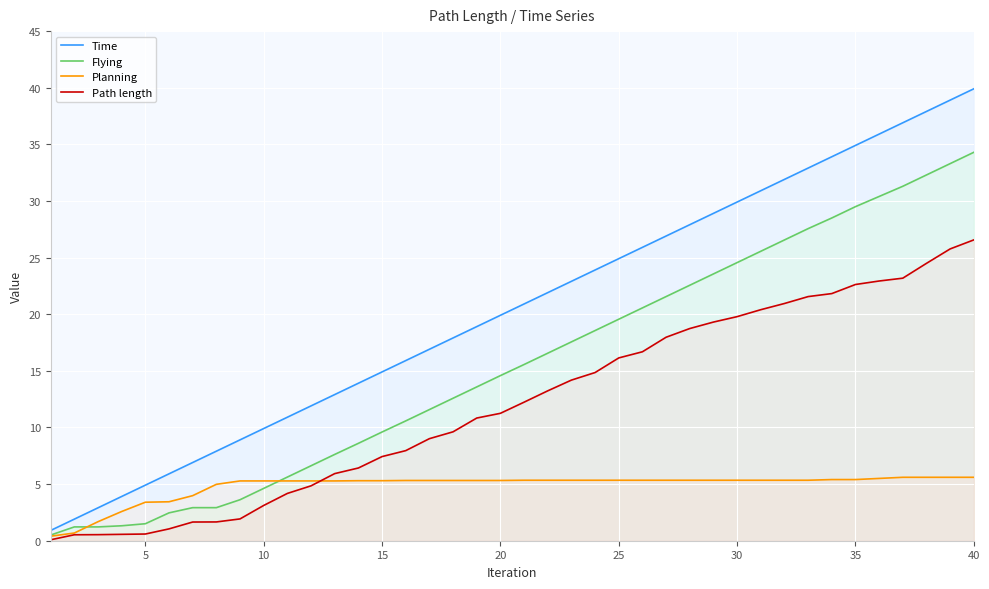

Which series has the largest range (max minus min)?

Time